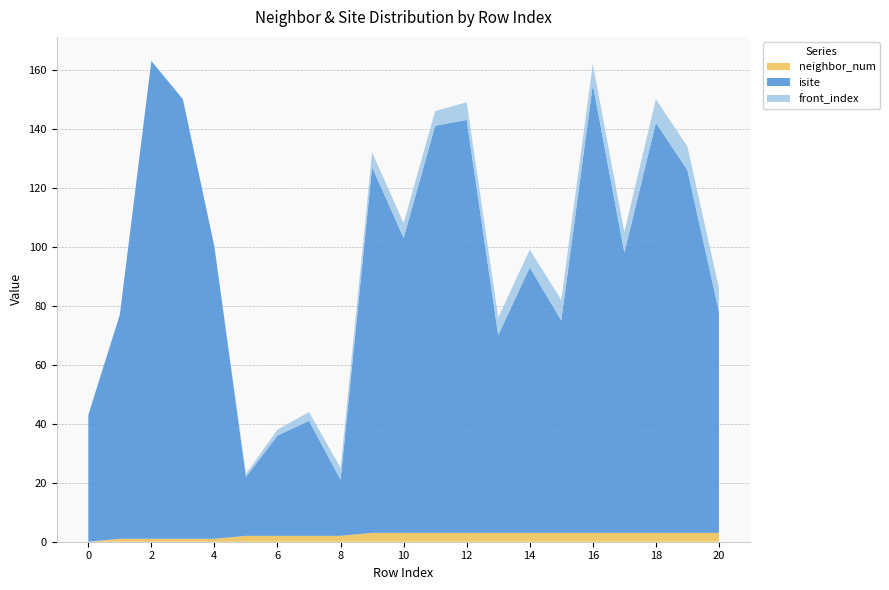

Reading left to right, extract all data points from this chart.

neighbor_num: 0=0	1=1	2=1	3=1	4=1	5=2	6=2	7=2	8=2	9=3	10=3	11=3	12=3	13=3	14=3	15=3	16=3	17=3	18=3	19=3	20=3
isite: 0=43	1=76	2=162	3=149	4=99	5=20	6=34	7=39	8=19	9=124	10=100	11=138	12=140	13=67	14=90	15=72	16=152	17=95	18=139	19=123	20=75
front_index: 0=0	1=0	2=0	3=0	4=0	5=1	6=2	7=3	8=4	9=5	10=5	11=5	12=6	13=6	14=6	15=7	16=7	17=7	18=8	19=8	20=8